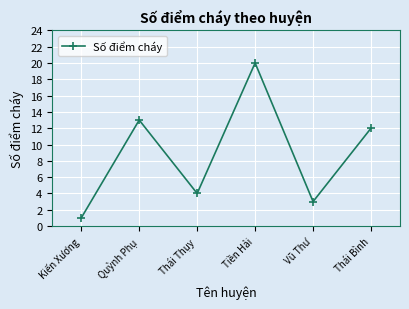

What is the ratio of the value at Kiến Xương to the value at Vũ Thư?

0.3